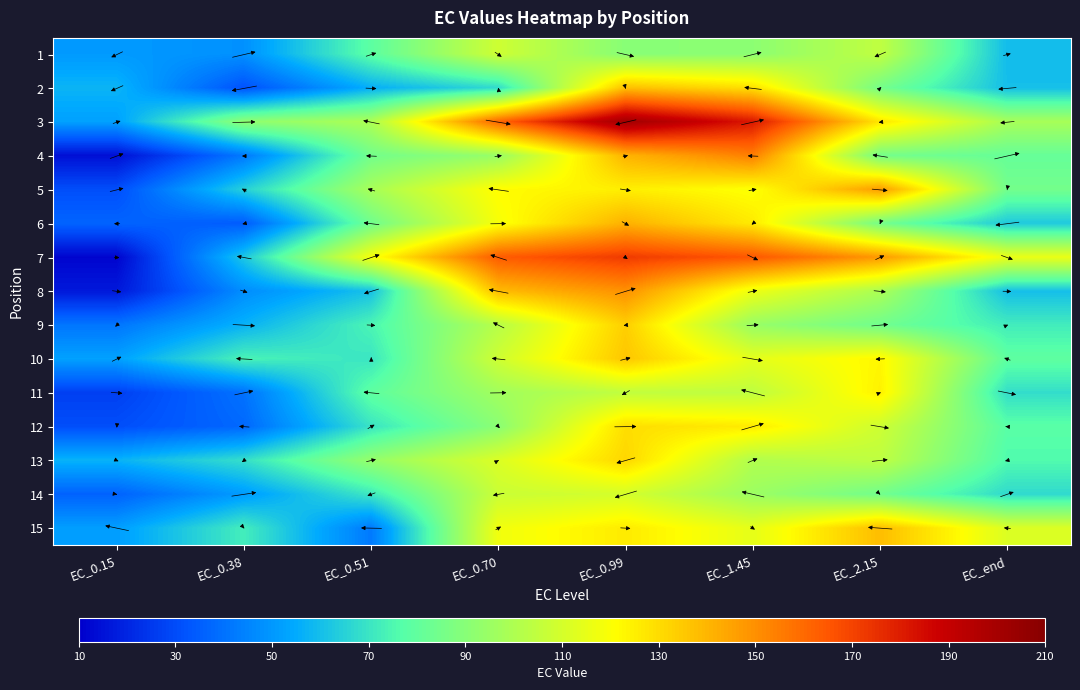

What is the difference between the highest and lowest values at EC_end?

56.4